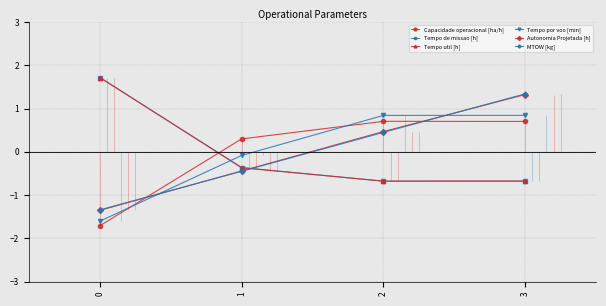

True or false: Tempo por voo [min] and Autonomia Projetada [h] intersect in this chart.

True